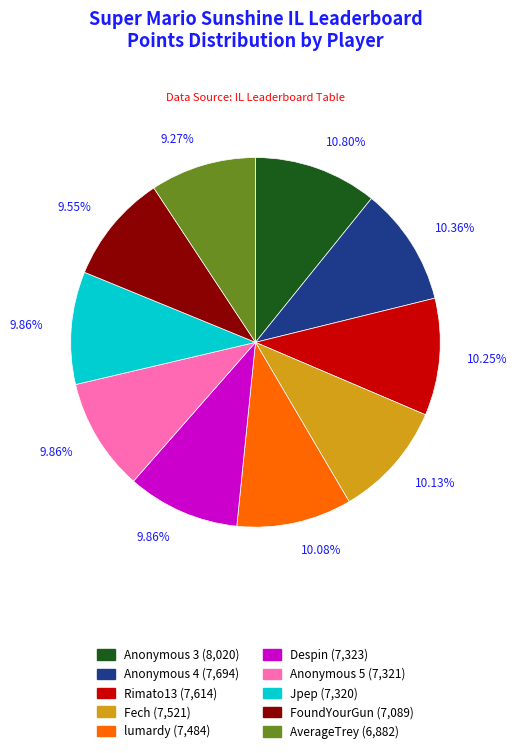

Does Anonymous 4 account for over 50% of the chart?

No